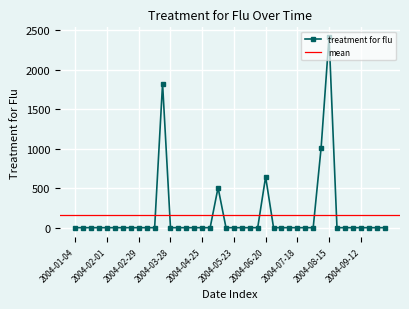

What is the label of the 35th point from the right?

2004-02-08